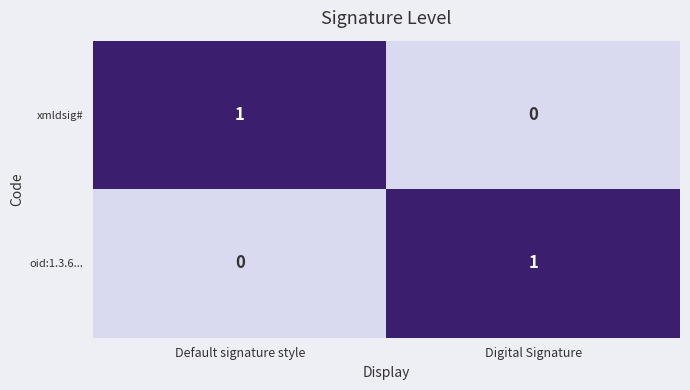

List the labels in order of xmldsig# value, largest first.

Default signature style, Digital Signature